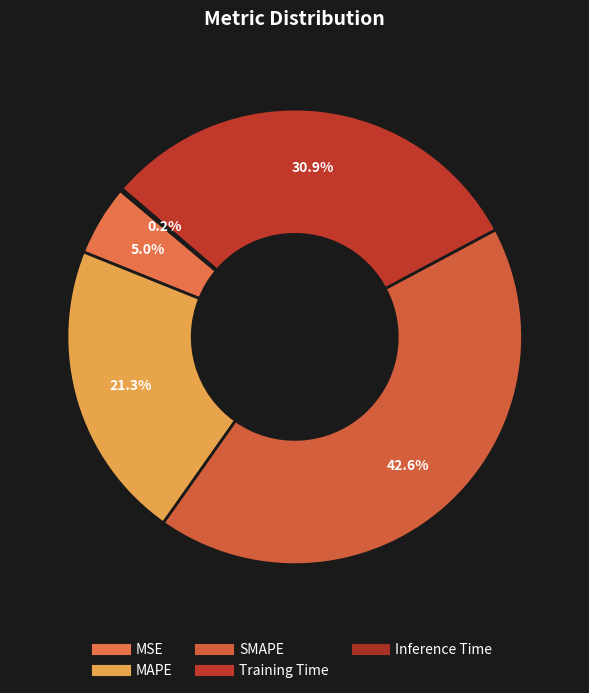

Count the number of slices in the pie.

5